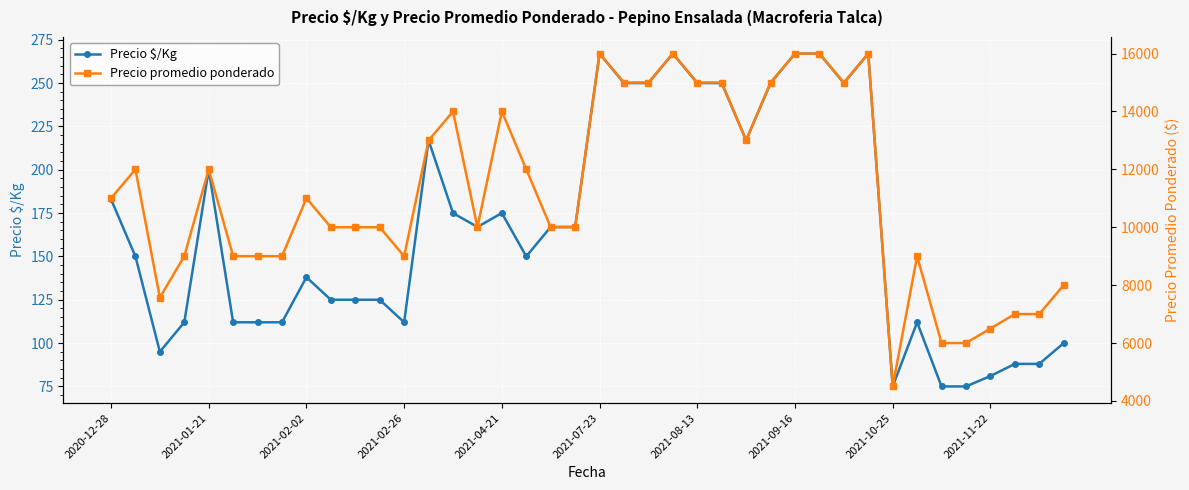

Is it true that Precio $/Kg equals 342 at 2021-01-21?

False